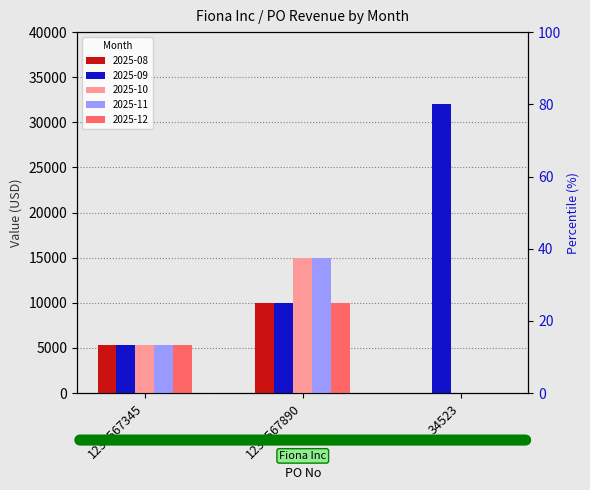

At how many categories does at least one series exceed 9372?

2